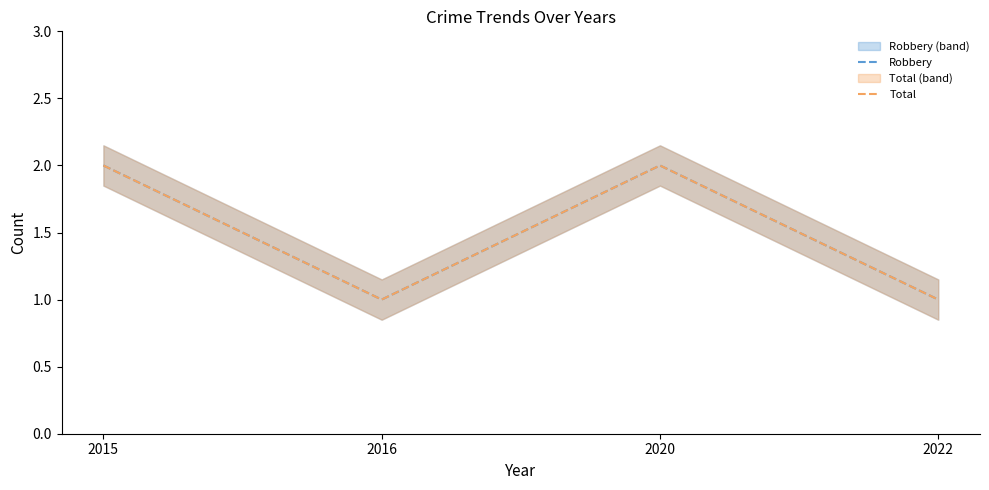

Count the number of data series in this chart.

2